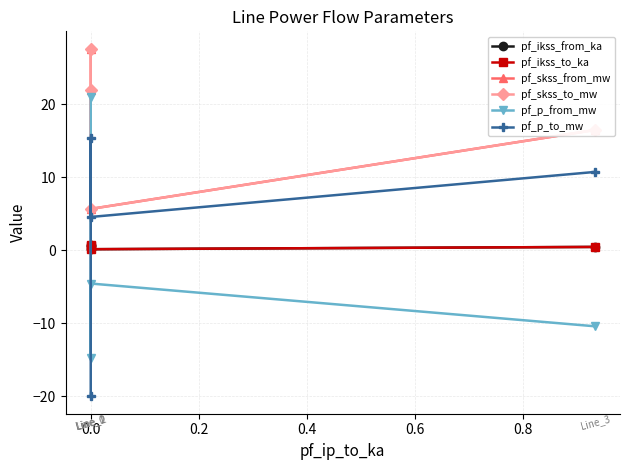

True or false: pf_ikss_from_ka and pf_skss_to_mw cross at least once.

False